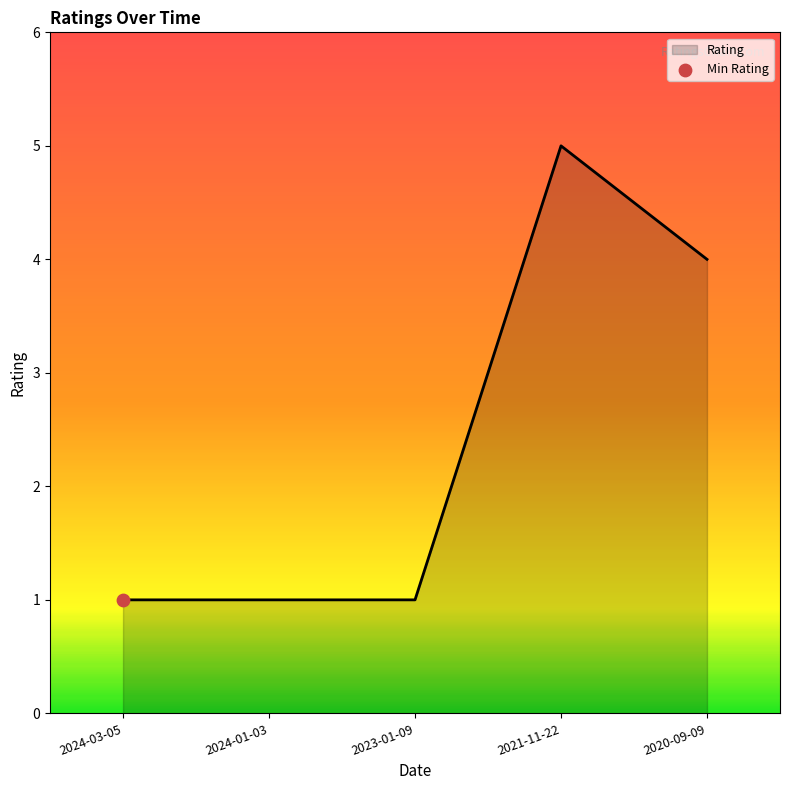

Approximately how many times larger is the value at 2021-11-22 compared to 2024-01-03?

5.0